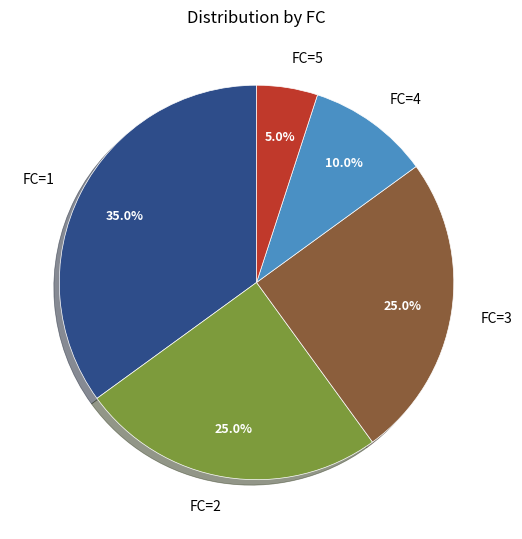

Which category has the biggest portion of the pie?

FC=1